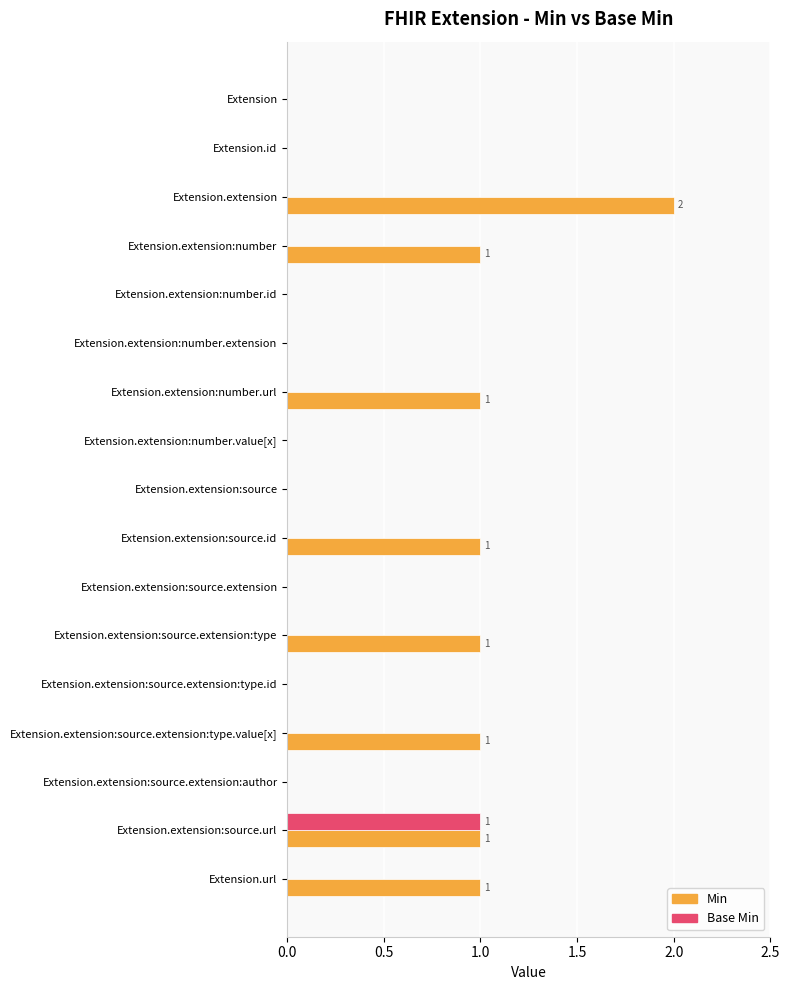

The value of Base Min at Extension.url is 0. True or false?

True